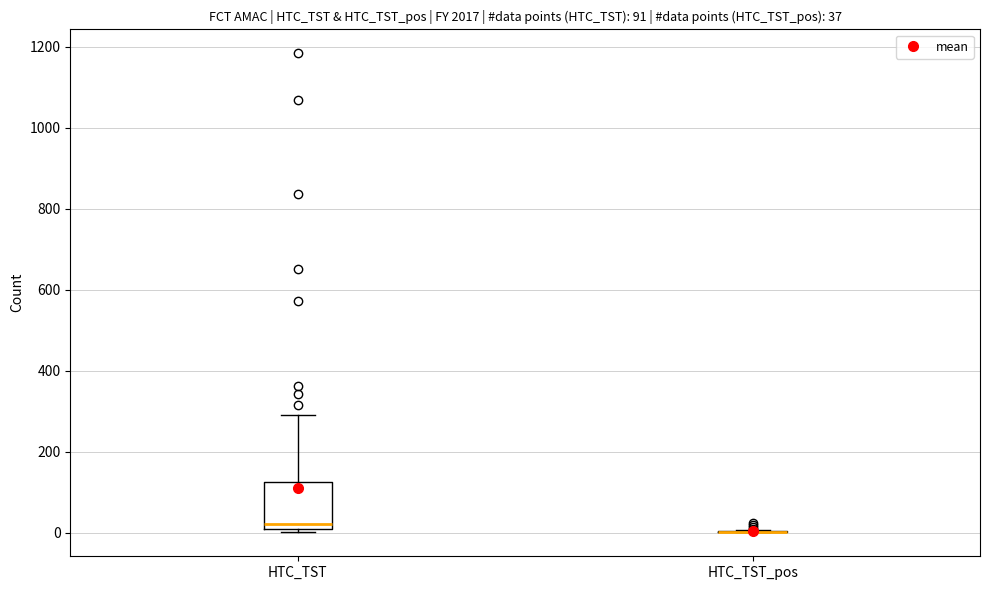

Which box is the tallest, from its lower edge to its upper edge?

HTC_TST